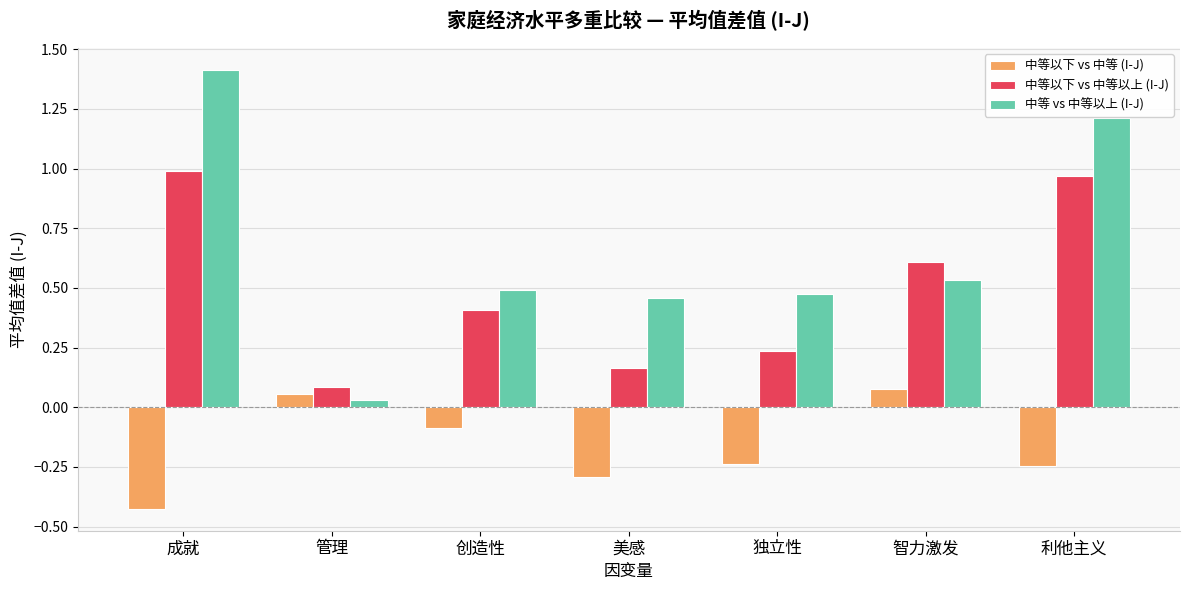

What position from the right is 利他主义?

1